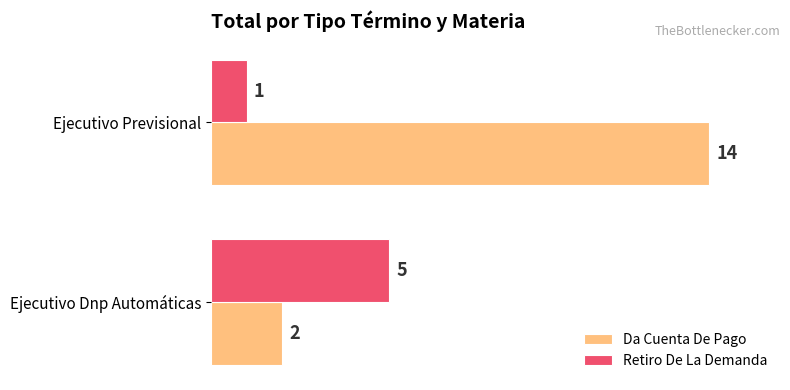

The Retiro De La Demanda series shows 9 at Ejecutivo Dnp Automáticas. True or false?

False